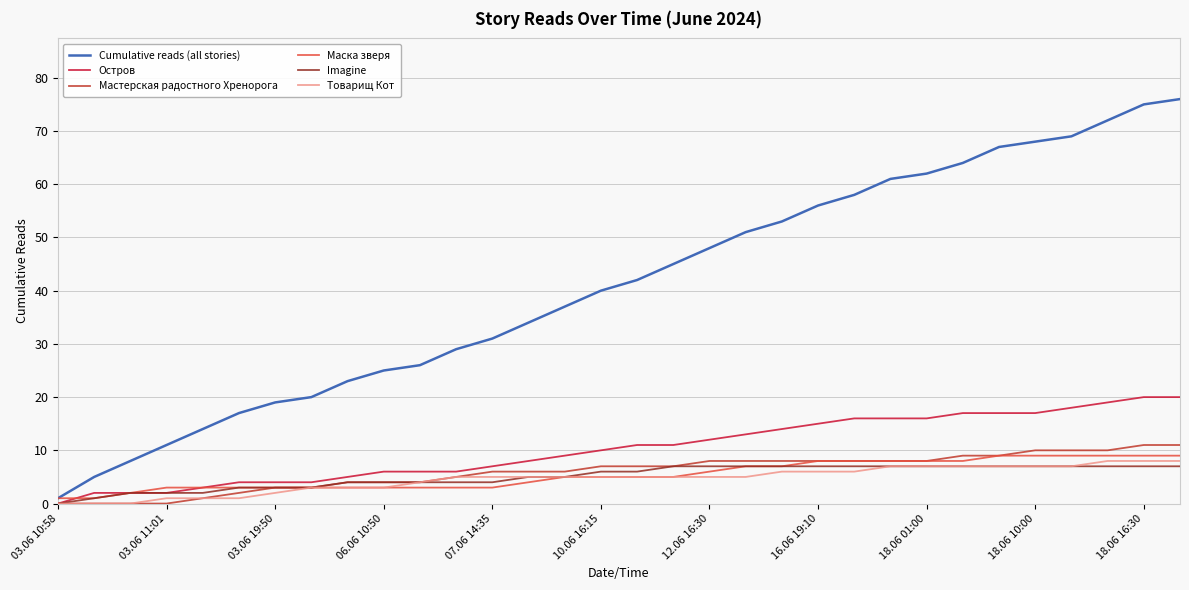

Which series has the widest spread of values?

Cumulative reads (all stories)